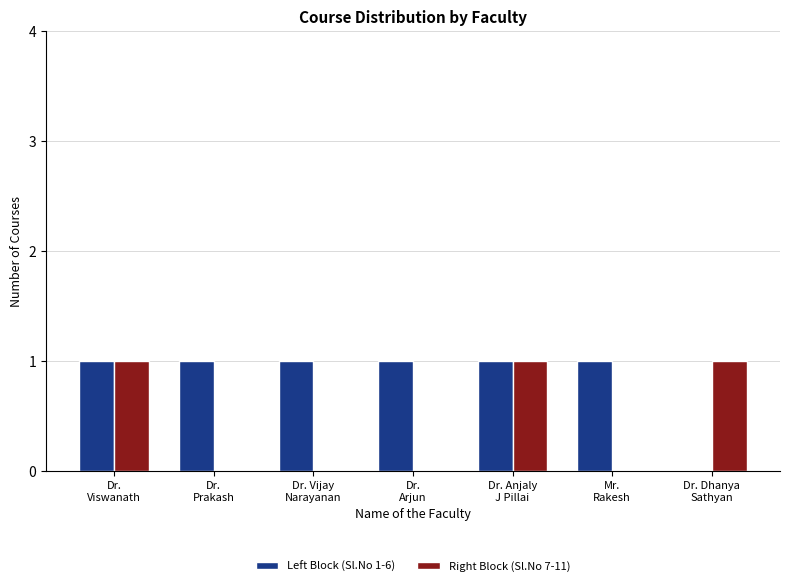

What is the sum of all Right Block (Sl.No 7-11) values?

3